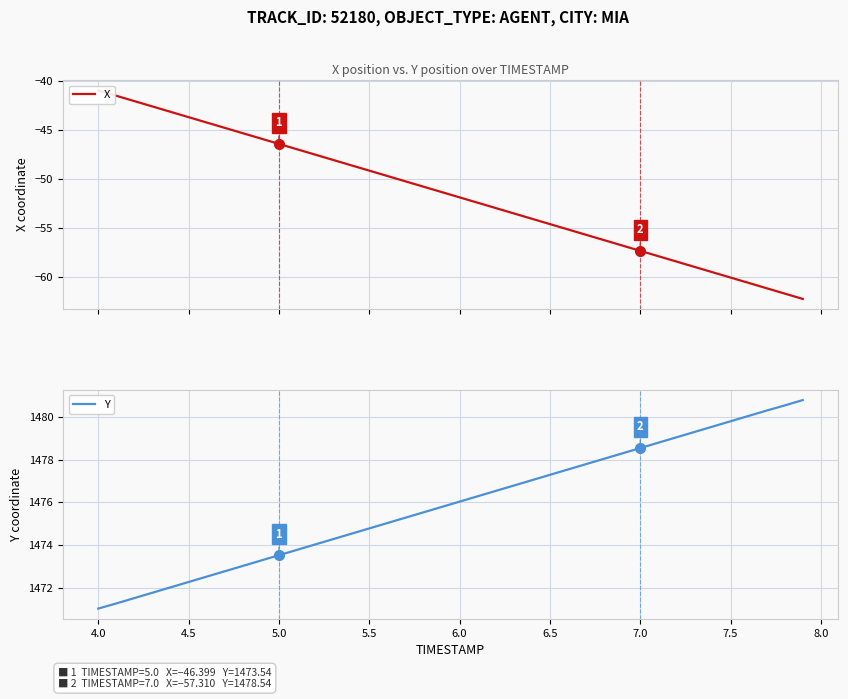

What is the highest value of the Y series?

1480.8